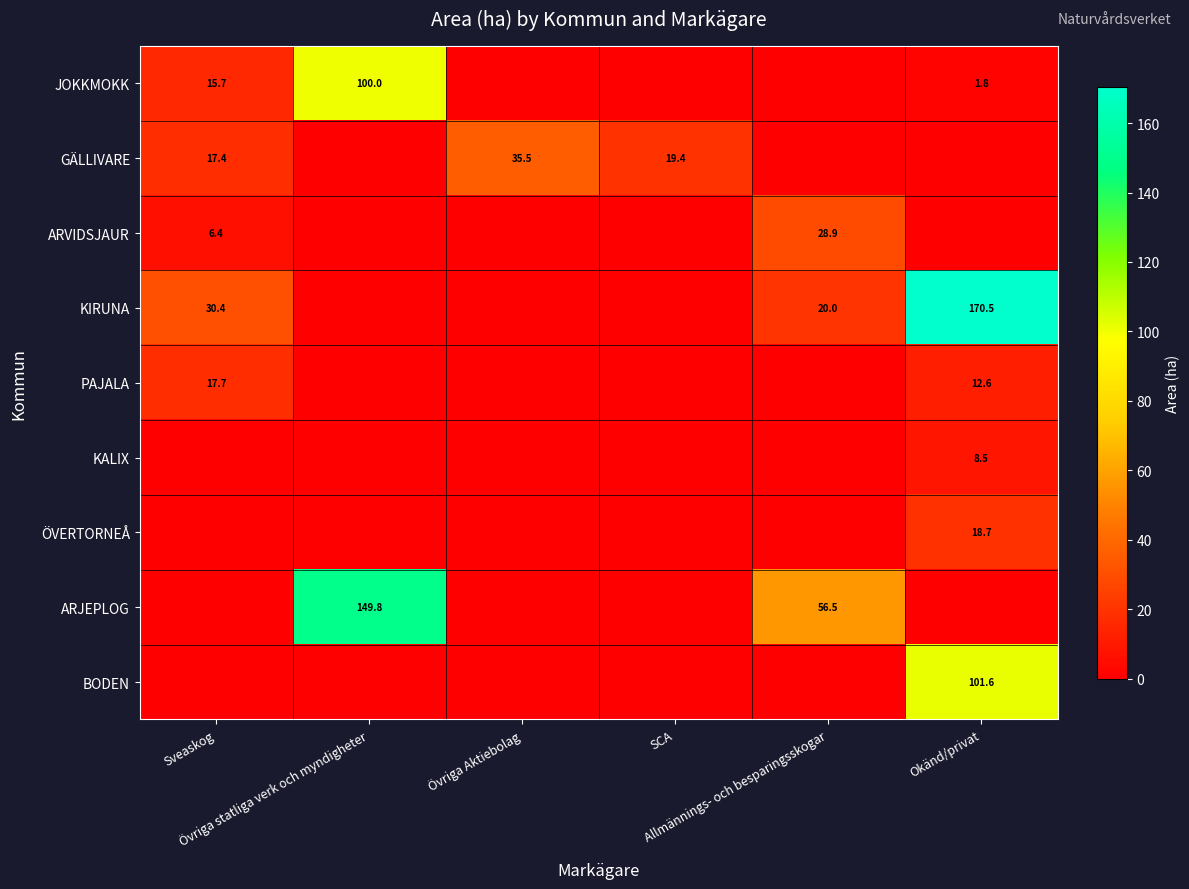

What is the difference between the maximum and minimum values in the JOKKMOKK series?

100.0